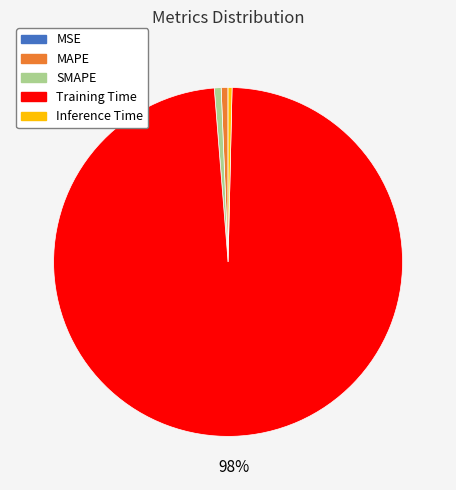

To the nearest percent, what is the average slice percentage?

20%